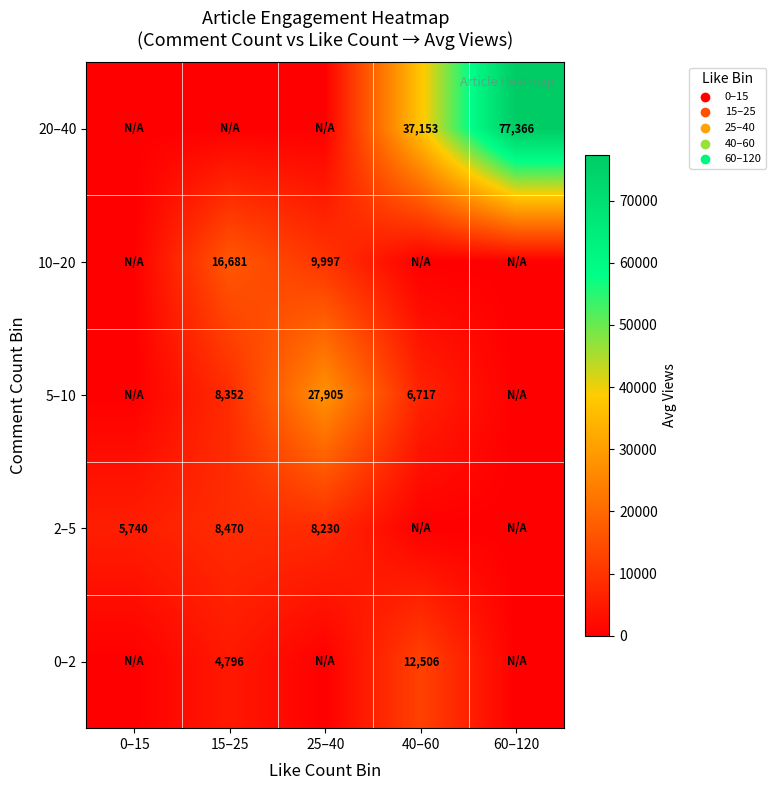

The value of 5–10 at 15–25 is 13073. True or false?

False